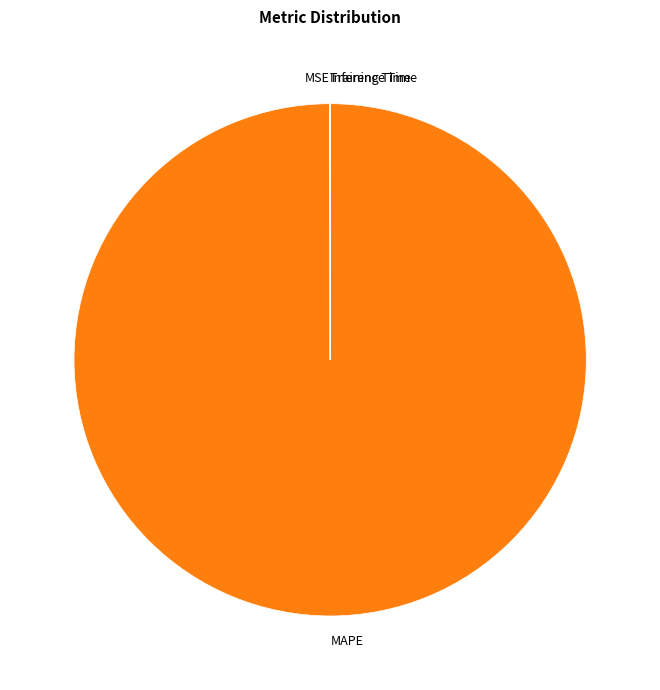

What is the largest slice in the pie chart?

MAPE